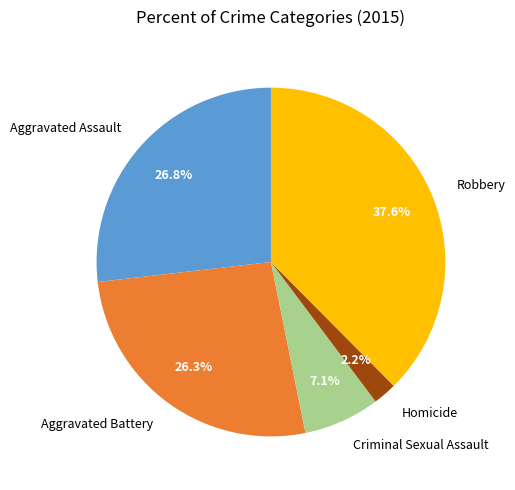

How many segments does this pie chart have?

5